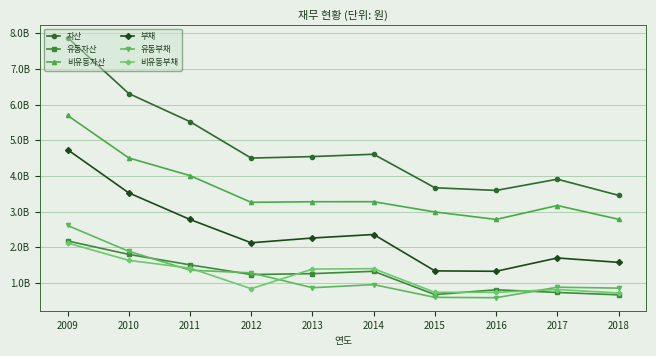

Which category has the lowest value across all series?

2016